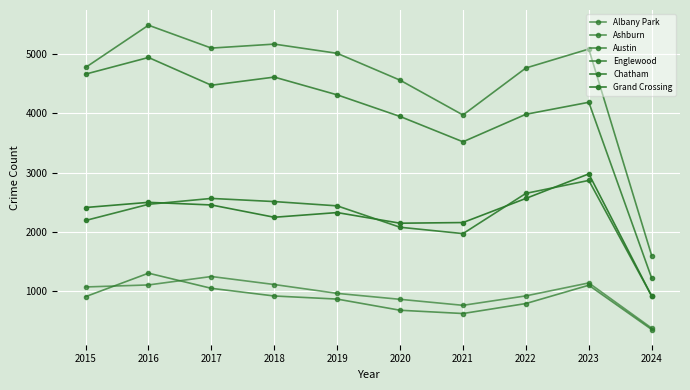

Does the chart have visible grid lines?

Yes